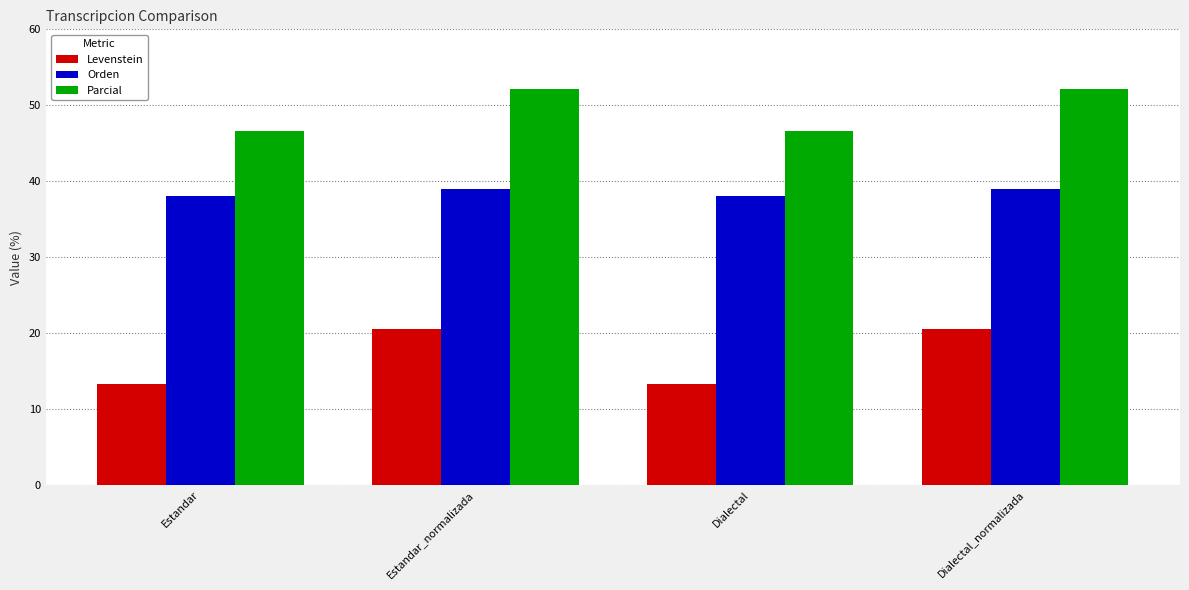

Does the chart contain stacked bars?

No